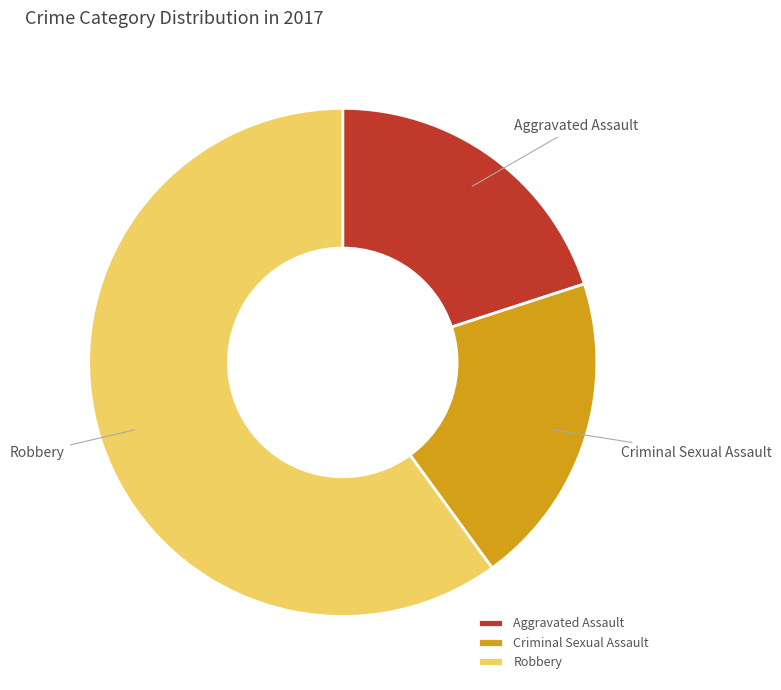

How many slices are in this pie chart?

3